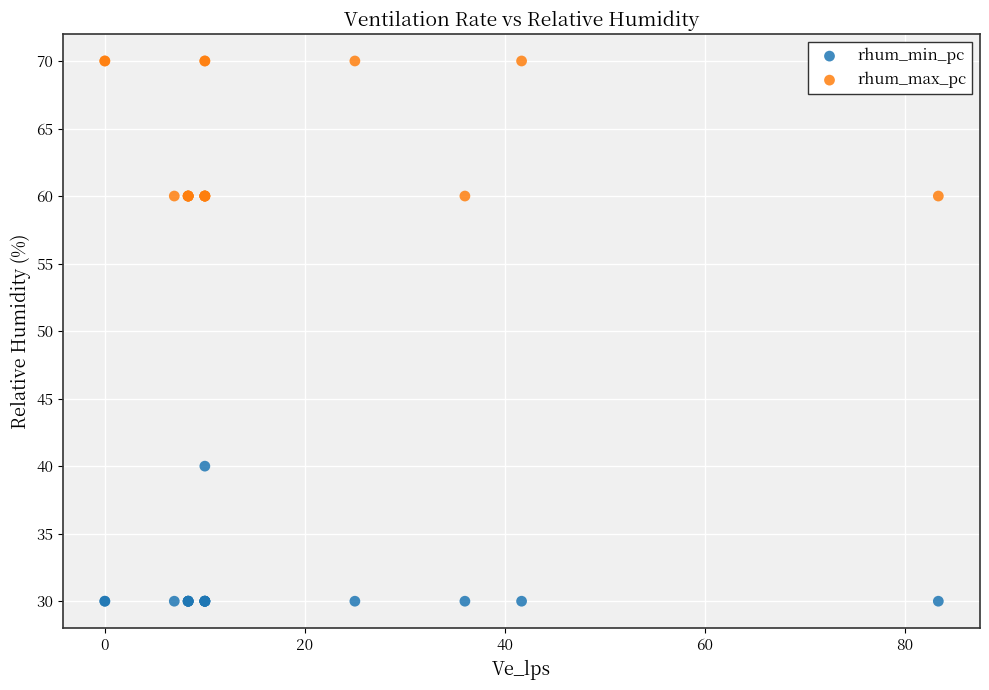

Which series reaches the maximum Y coordinate?

rhum_max_pc